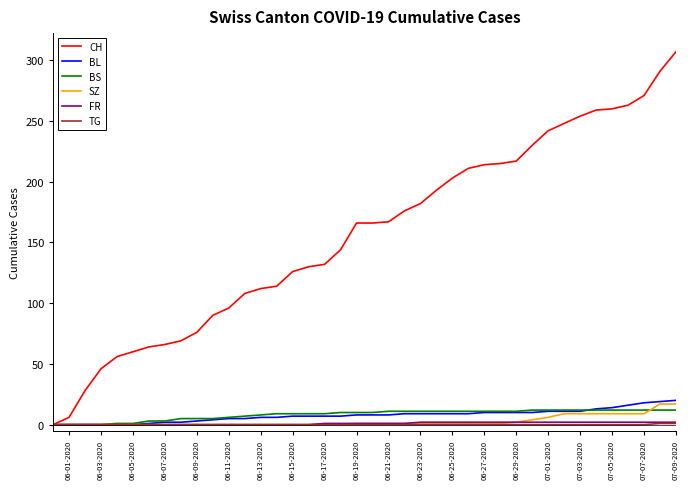

Which series has the largest total across all categories?

CH